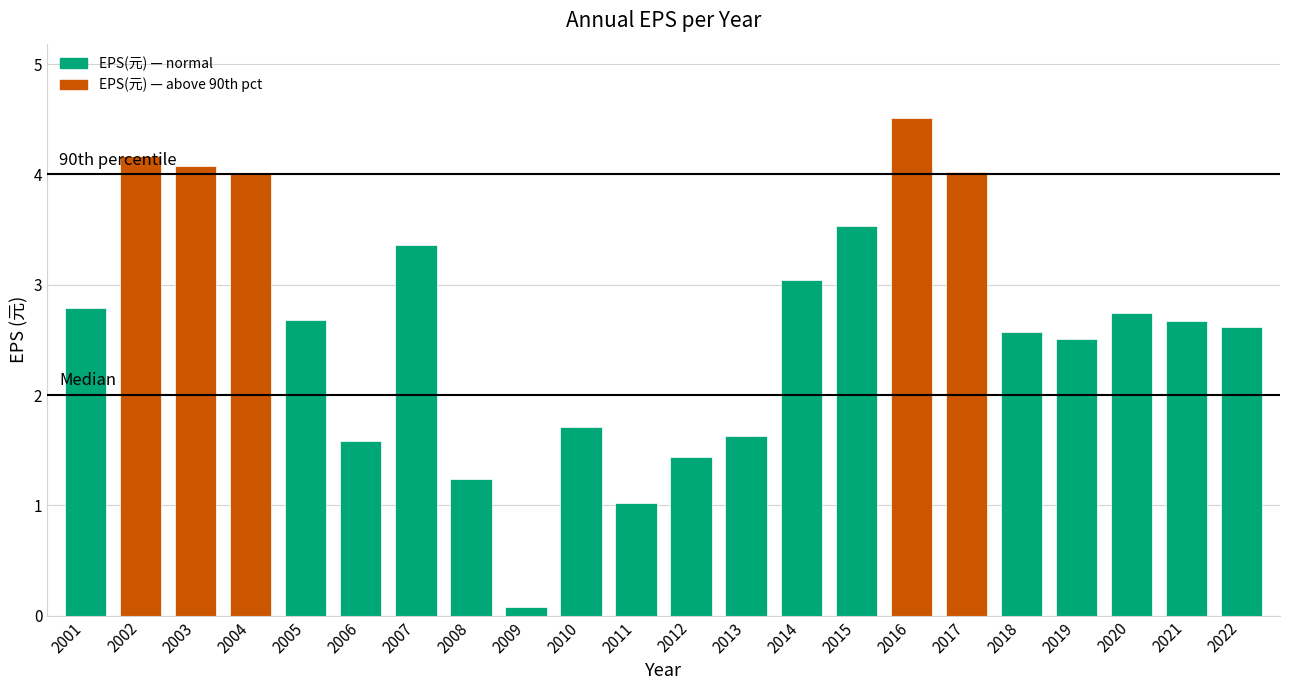

Are the bars grouped side by side (vs. stacked)?

No